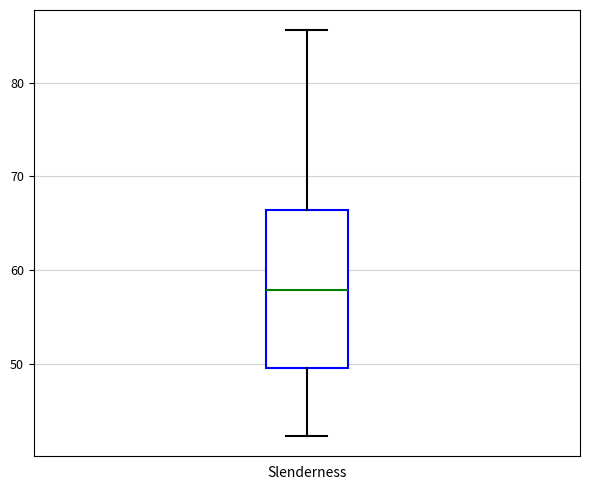

Transcribe this box plot: give where the median line is, the range the box spans, and where the two whiskers end, as read against the y-axis. The values are not printed on the chart, so give them approximately, as read against the axis.

median 58, box 50 to 66, whiskers 42 to 86